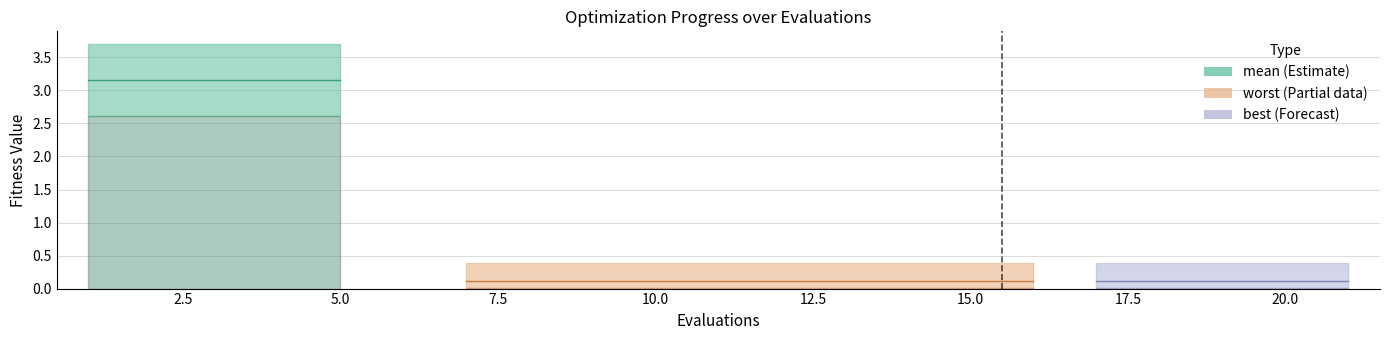

The worst series shows 1.1 at 5. True or false?

False